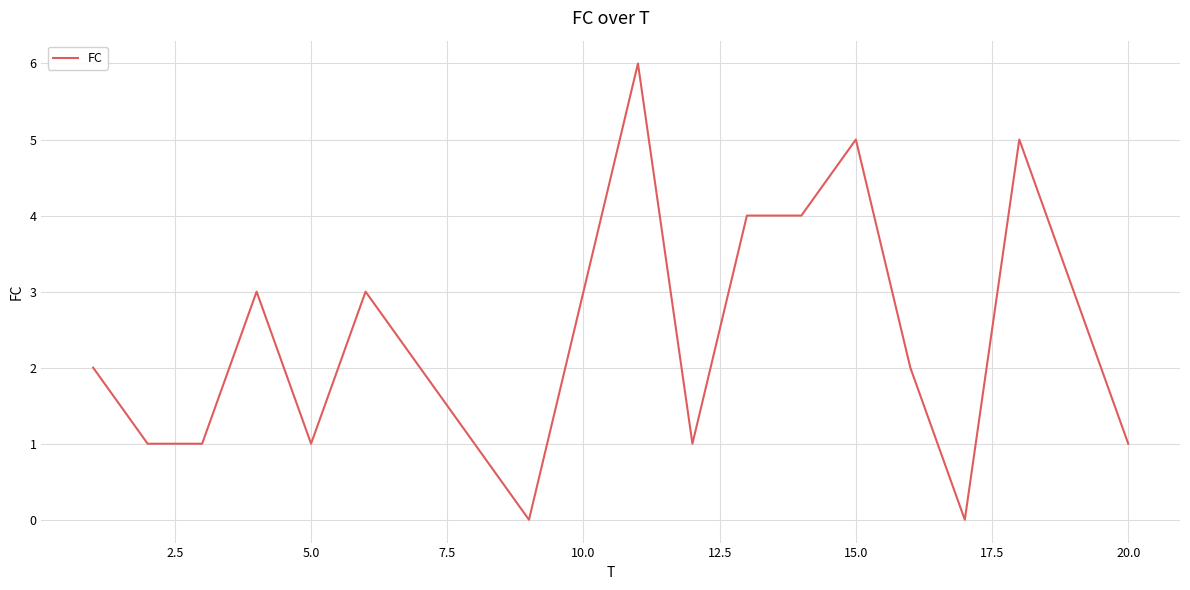

Reading left to right, extract all data points from this chart.

2	1	1	3	1	3	2	1	0	3	6	1	4	4	5	2	0	5	3	1